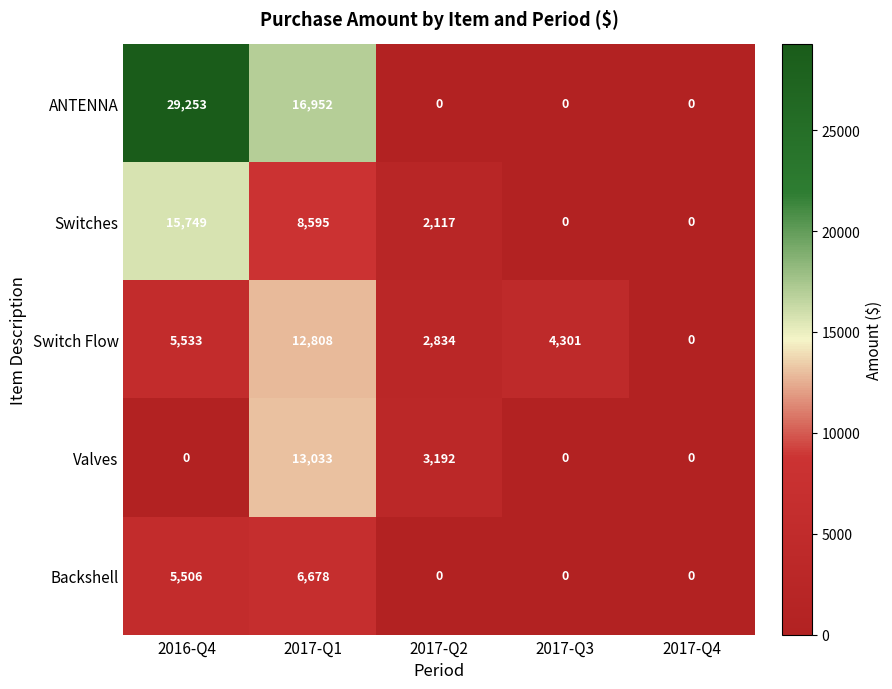

Where is Switch Flow nearest to the value 6404?

2016-Q4